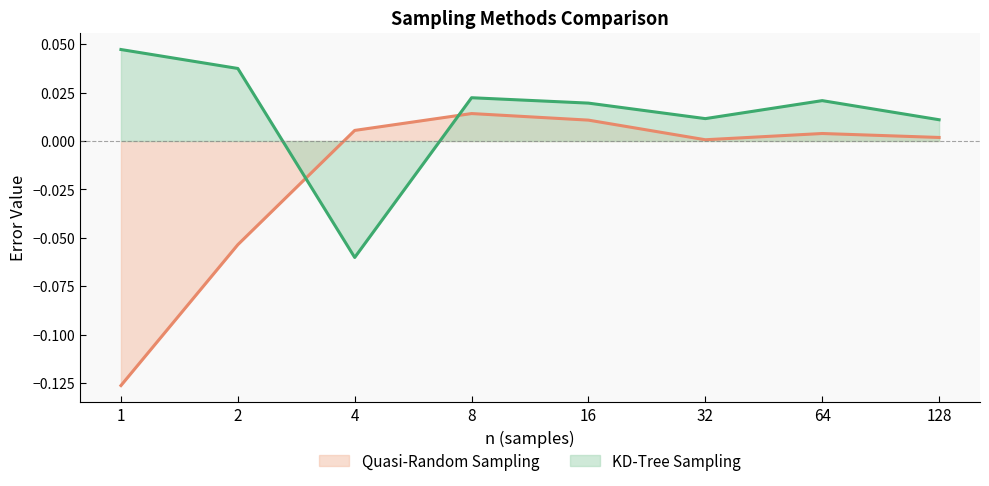

After their last crossing, which series has the higher values: KD-Tree Sampling or Quasi-Random Sampling?

KD-Tree Sampling